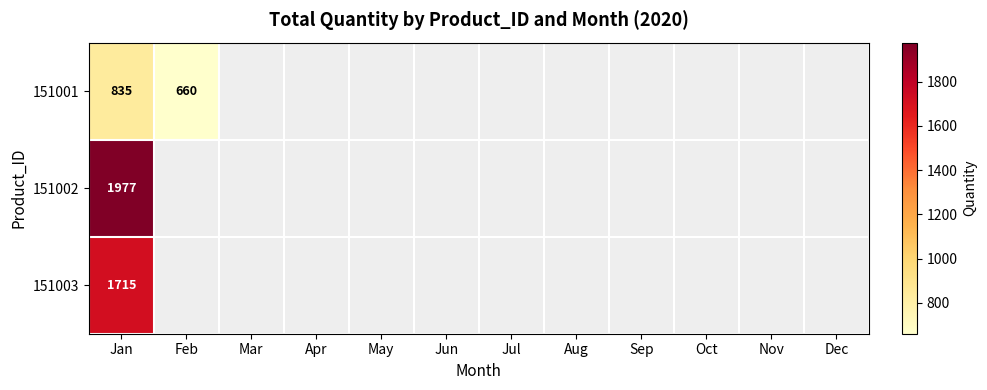

Is the value of 151001 at Jul greater than the value of 151002 at Feb?

No